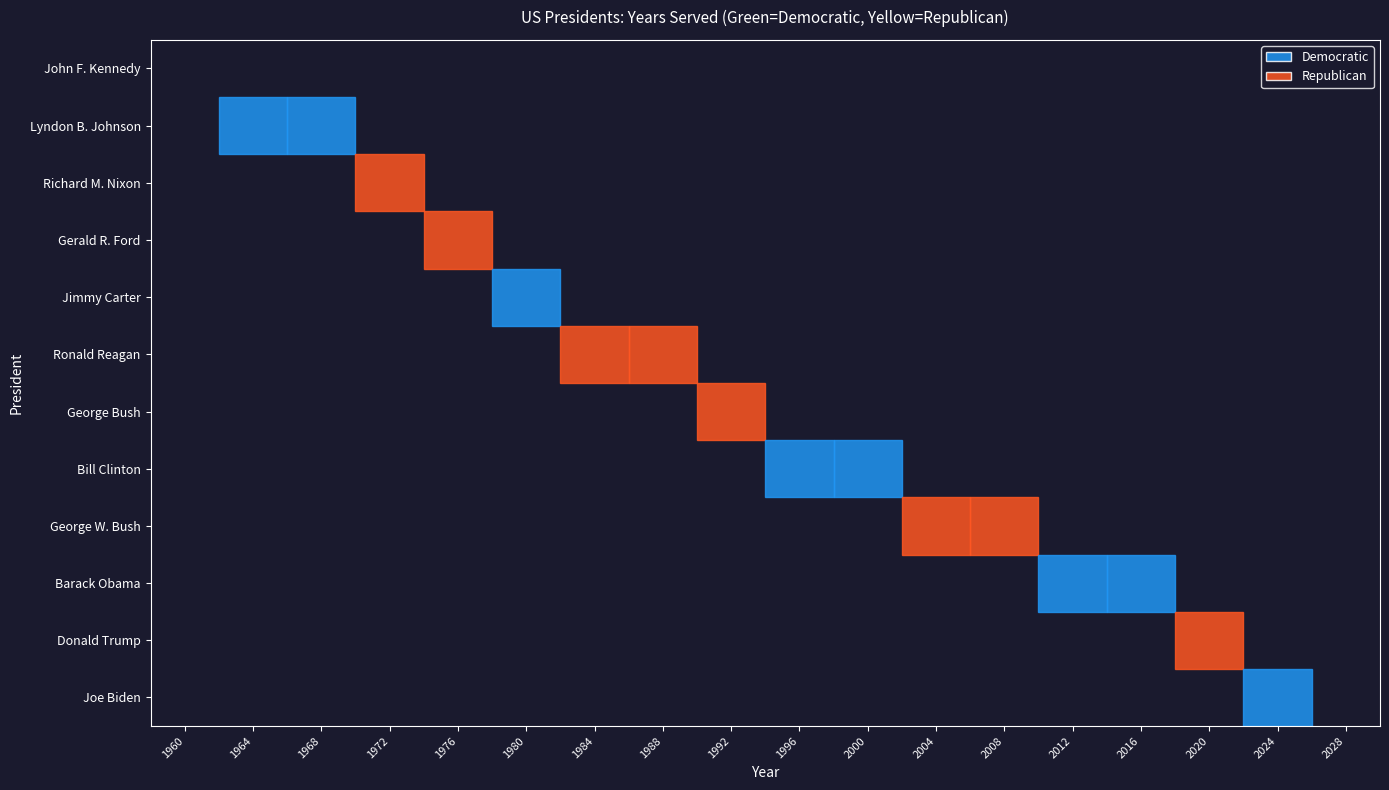

The Gerald R. Ford series shows 0.0 at 1968. True or false?

True